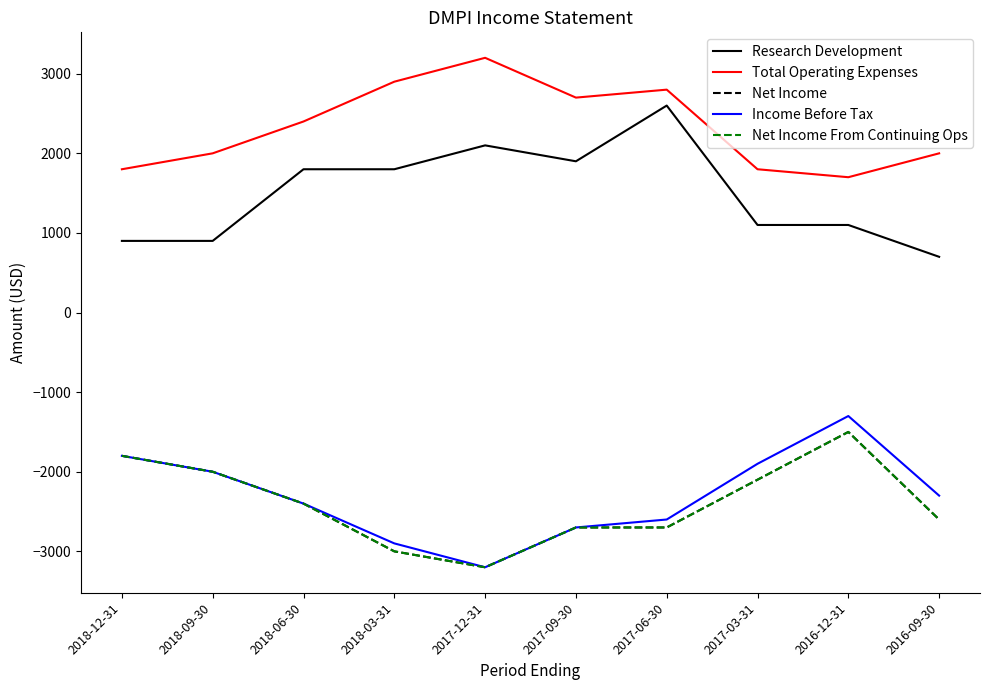

Between 2018-12-31 and 2018-03-31, which series saw the biggest shift?

Net Income